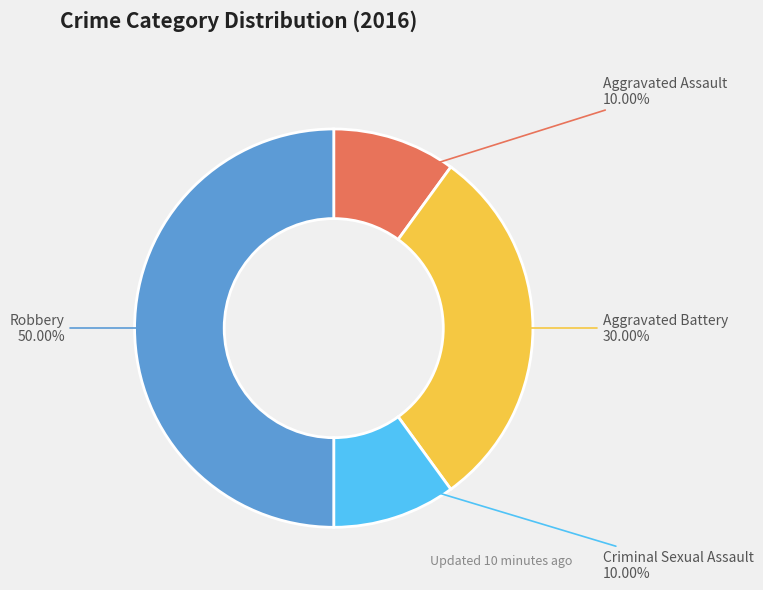

To the nearest percent, what is the difference between the largest and smallest slice percentages?

40%